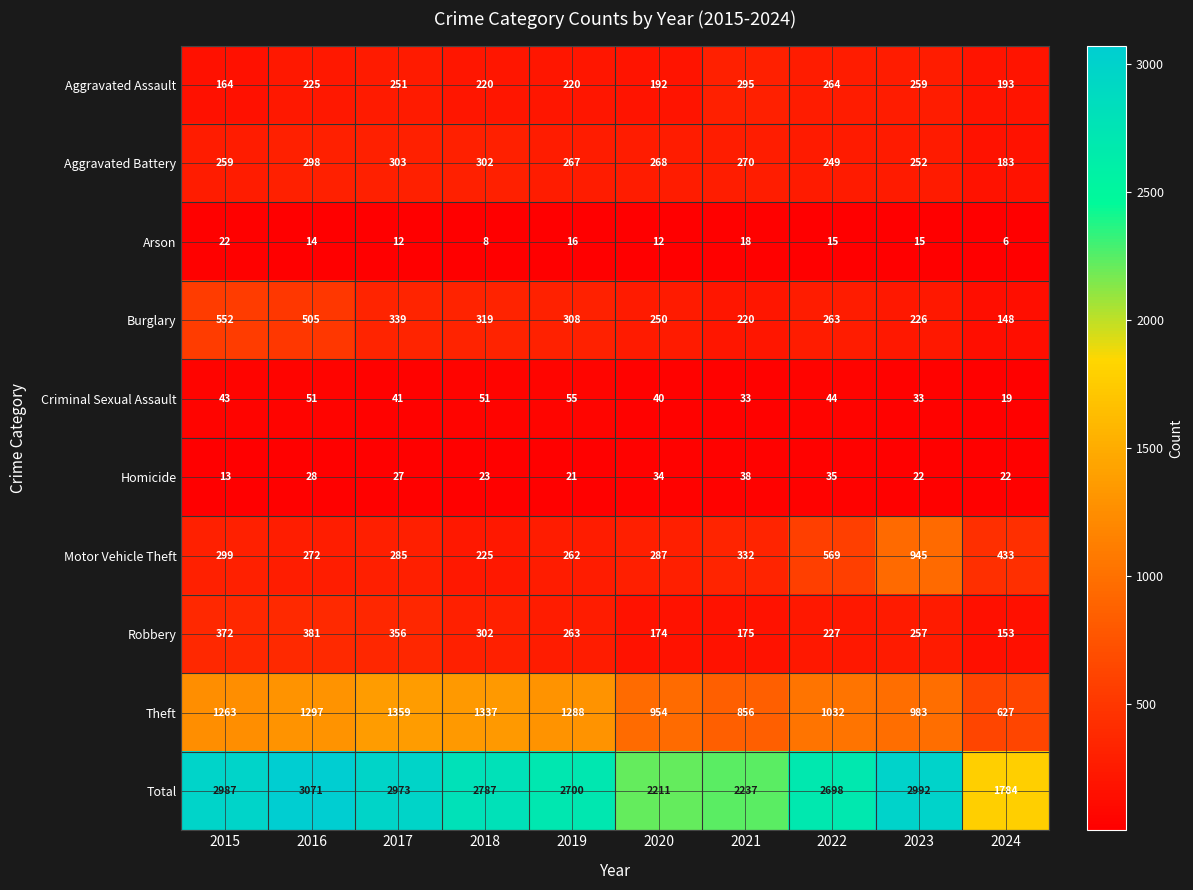

How many data points does each series have?

10